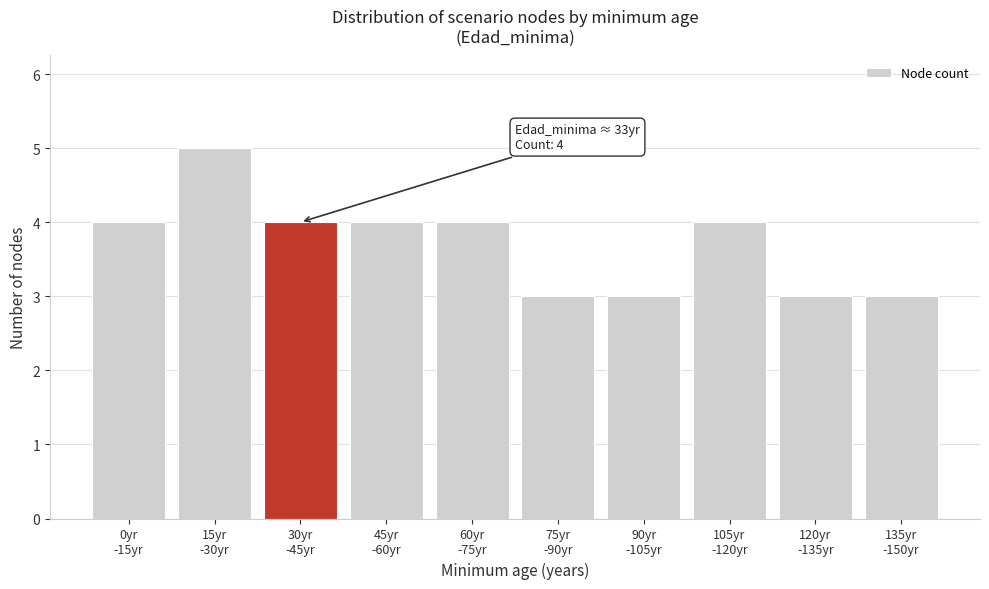

Reading left to right, extract all data points from this chart.

4	5	4	4	4	3	3	4	3	3